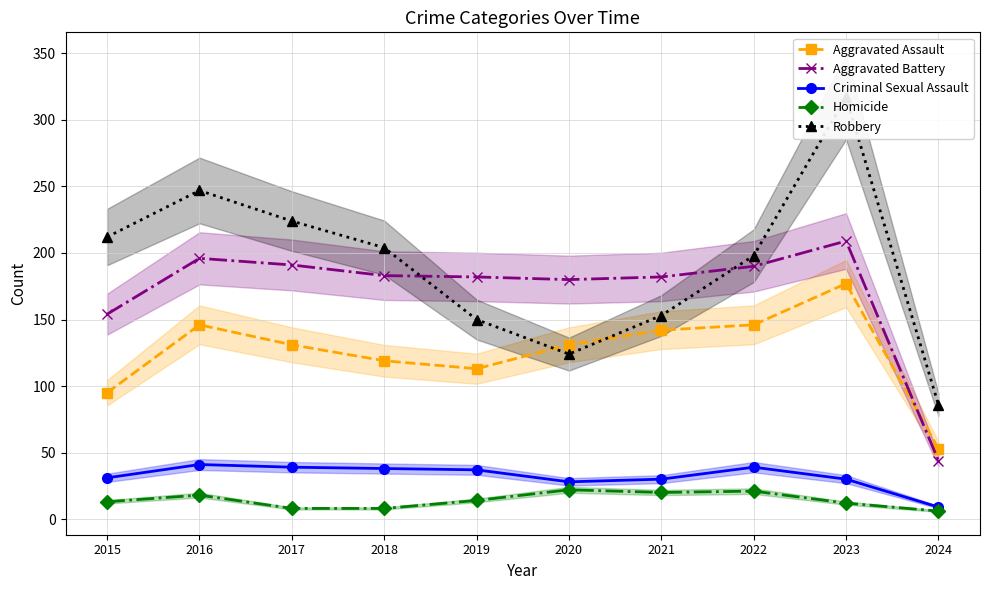

Reading left to right, what are all the values shown in this chart?

Aggravated Assault: 95	146	131	119	113	131	142	146	177	53
Aggravated Battery: 154	196	191	183	182	180	182	190	209	44
Criminal Sexual Assault: 31	41	39	38	37	28	30	39	30	9
Homicide: 13	18	8	8	14	22	20	21	12	6
Robbery: 212	247	224	204	150	124	153	198	317	86